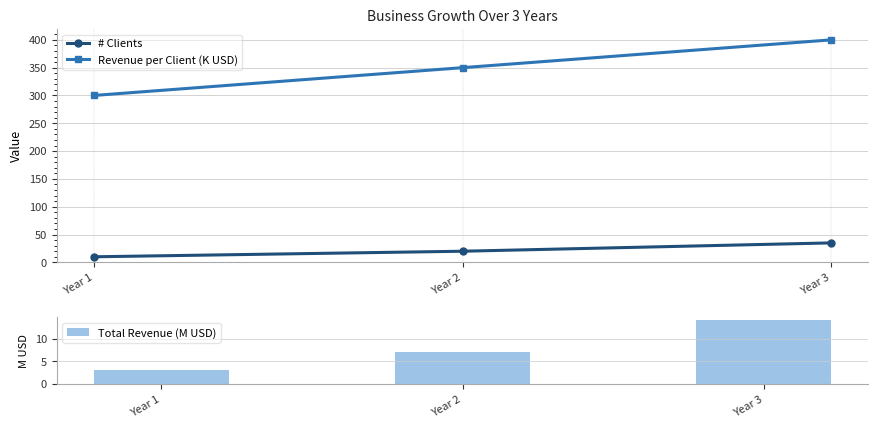

Rank the series by their maximum value, from lowest to highest.

Total Revenue (M USD), # Clients, Revenue per Client (K USD)